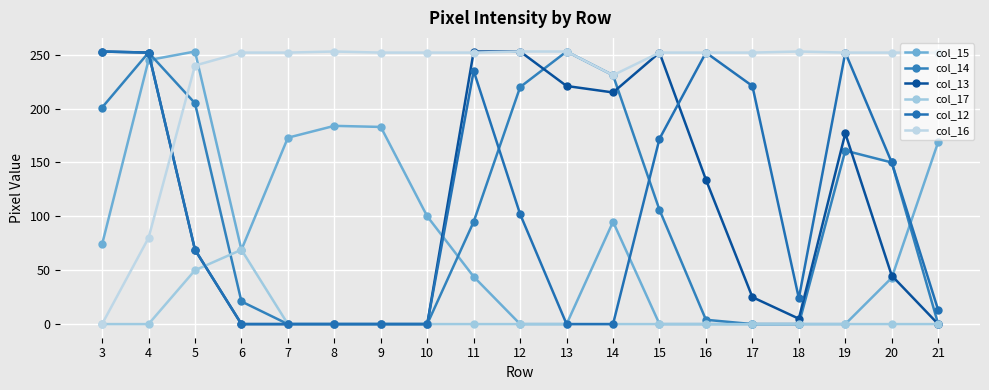

What is the highest value of the col_12 series?

253